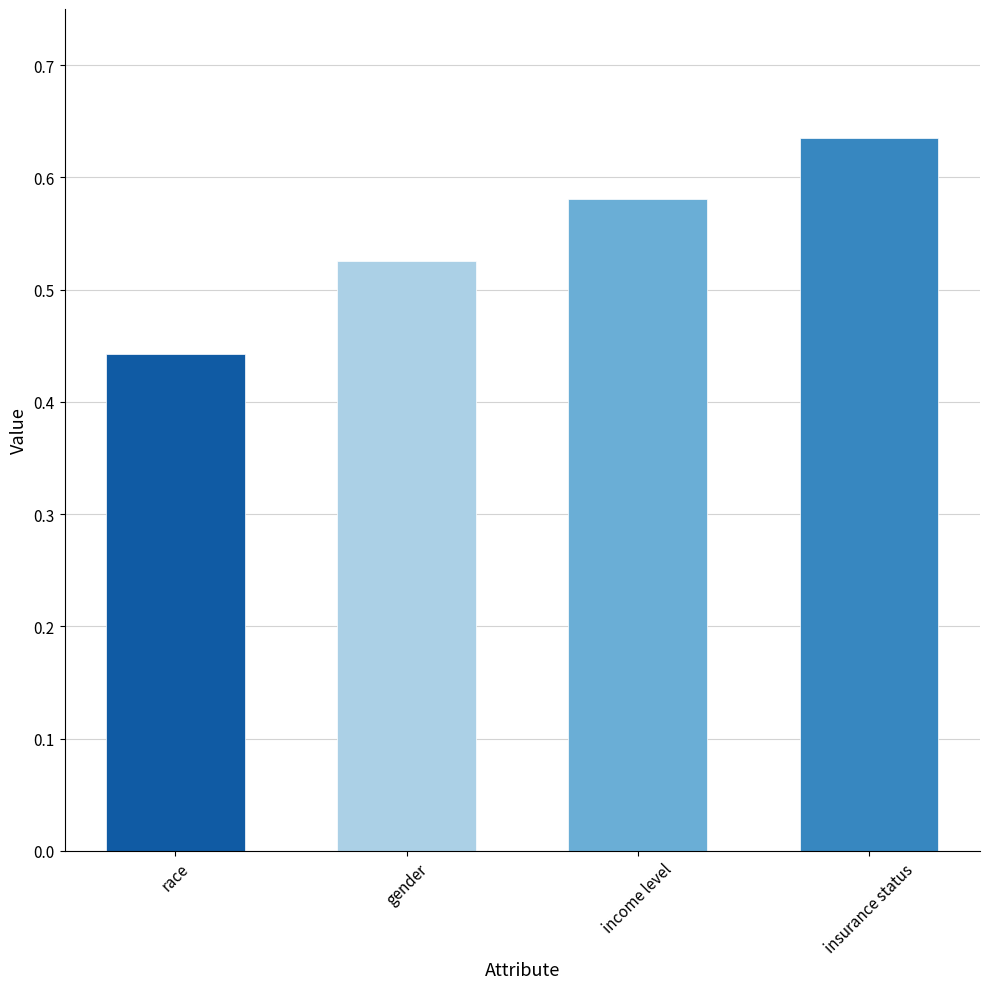

At which category does the chart reach its minimum across all series?

race